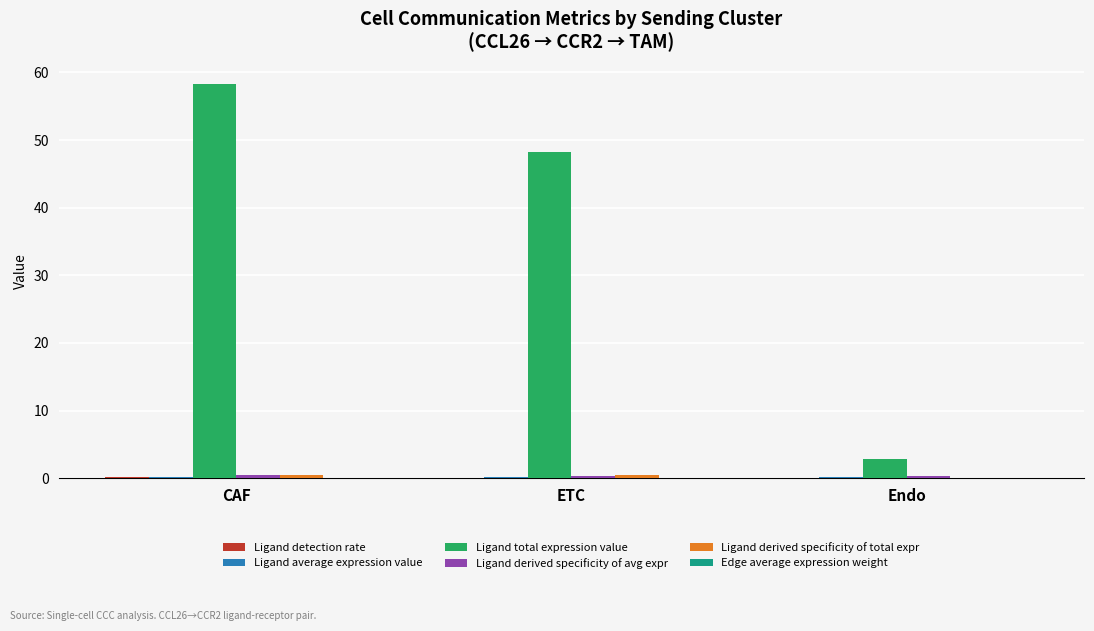

How many values in the Ligand total expression value series exceed 48?

2